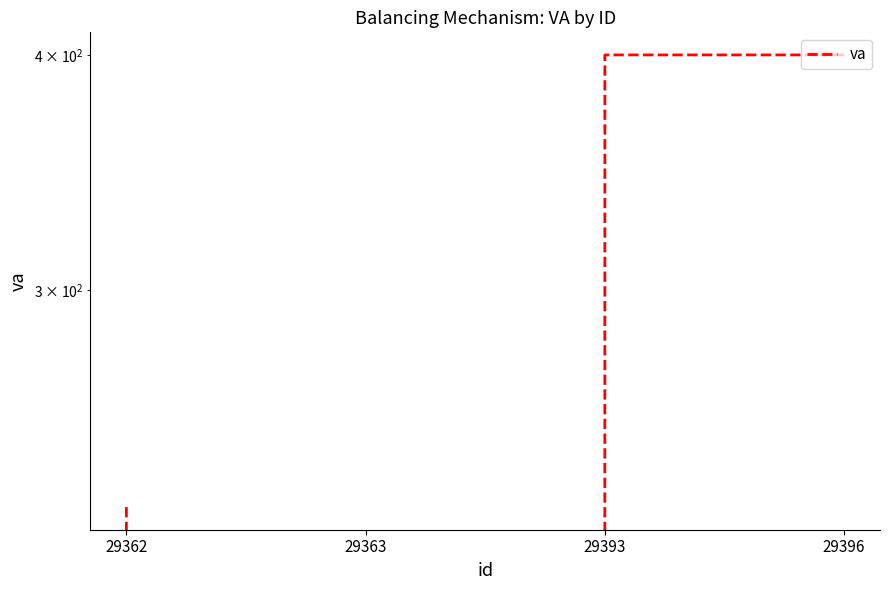

Is this an area chart (filled region under the line)?

No